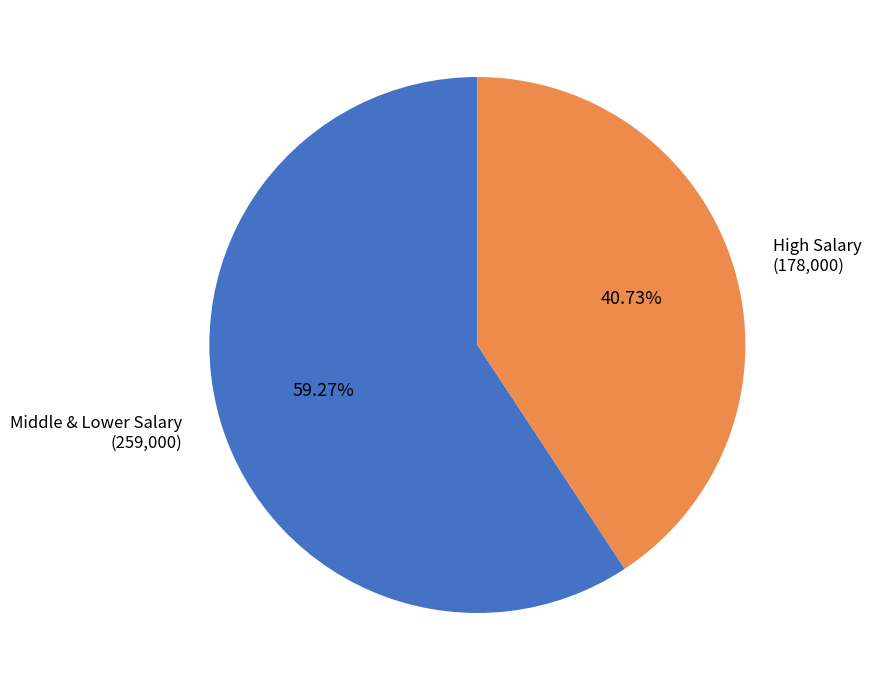

To the nearest percent, what is the average slice percentage?

50%